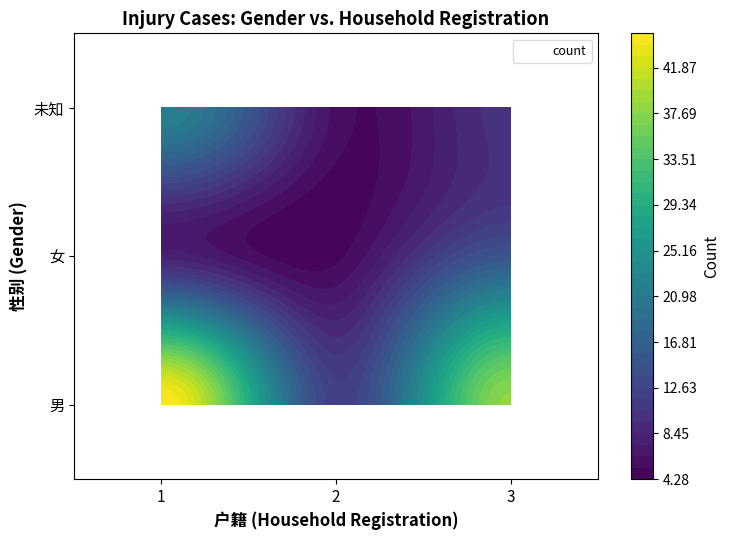

How many values are below 12?

4